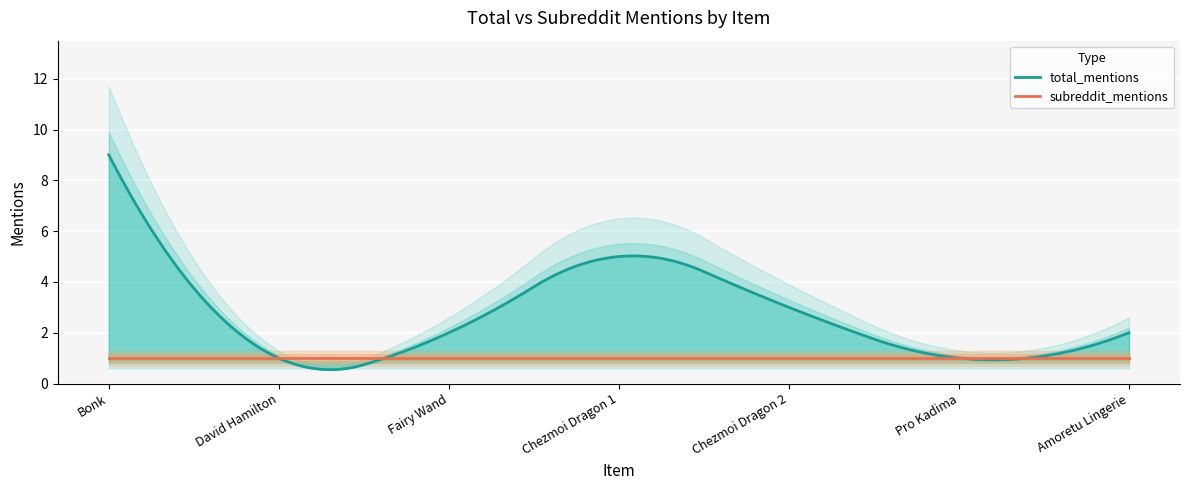

What are all the series names shown in the legend?

subreddit_mentions, total_mentions